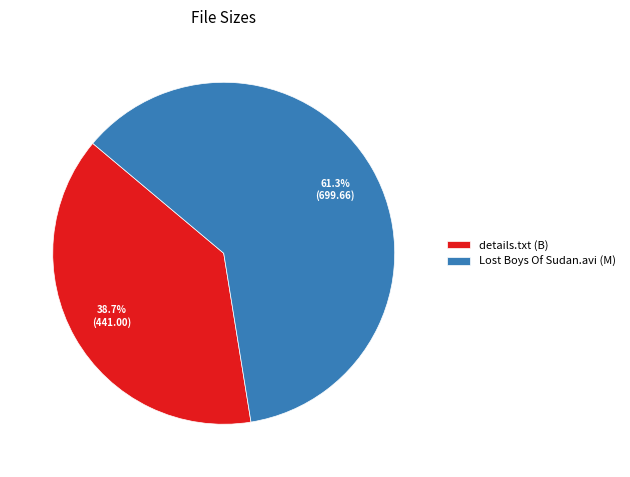

To the nearest percent, what is the difference between the largest and smallest slice percentages?

23%